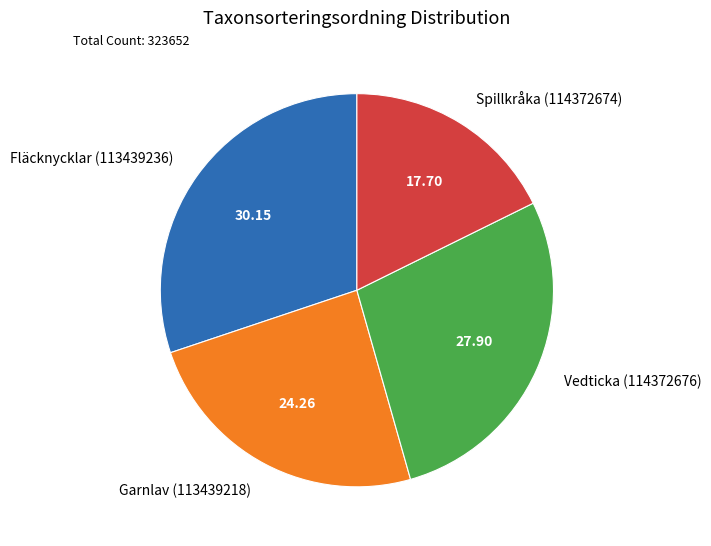

Rank the categories by value from lowest to highest.

Spillkråka (114372674), Garnlav (113439218), Vedticka (114372676), Fläcknycklar (113439236)